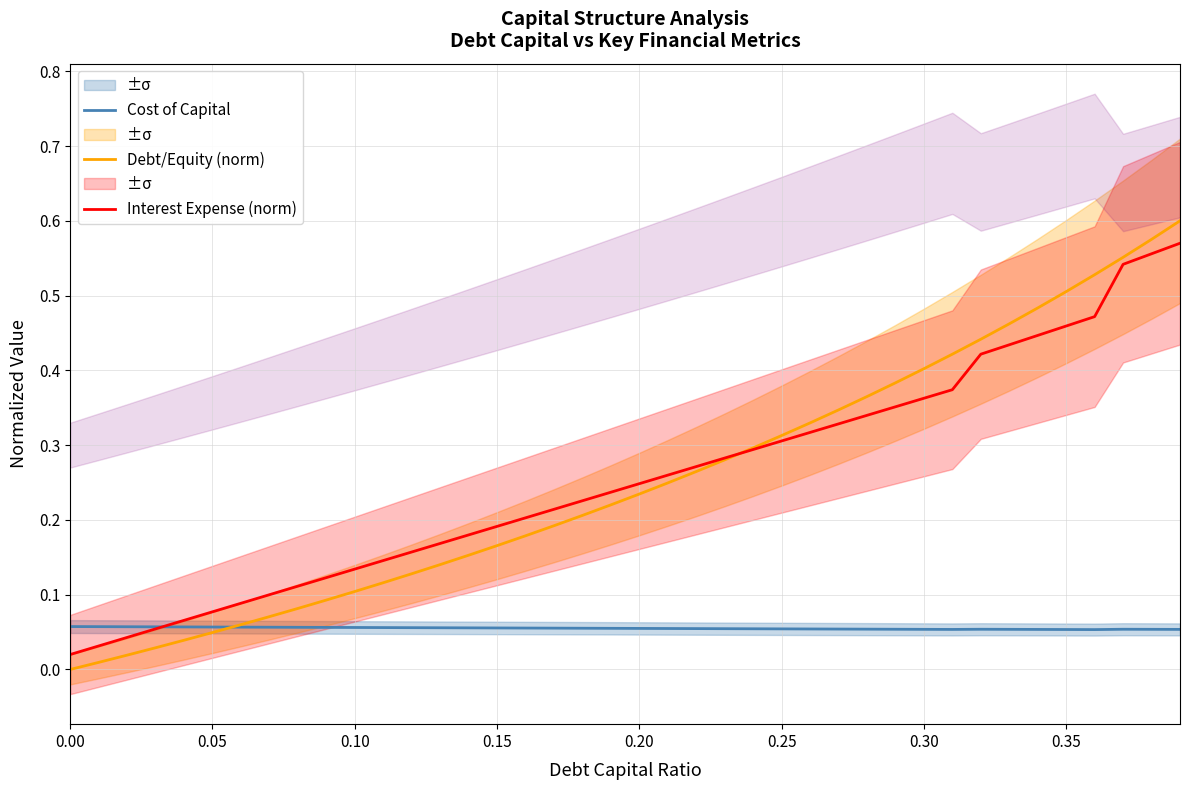

What is the difference between the maximum and second lowest values in the Debt/Equity (norm) series?

0.6